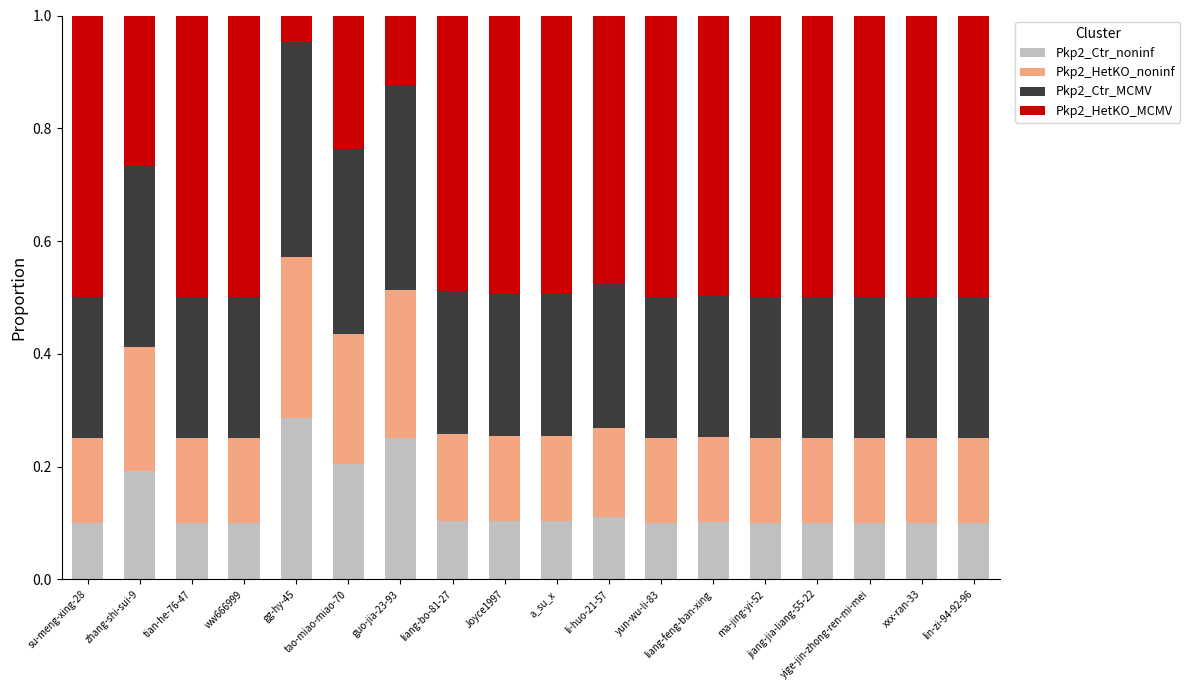

What is the sum of all Pkp2_Ctr_noninf values?

2.4